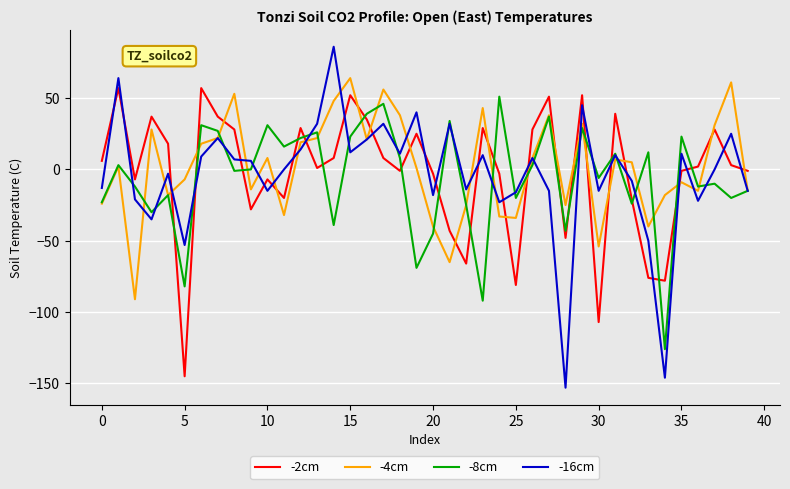

Which series has the largest range (max minus min)?

-16cm